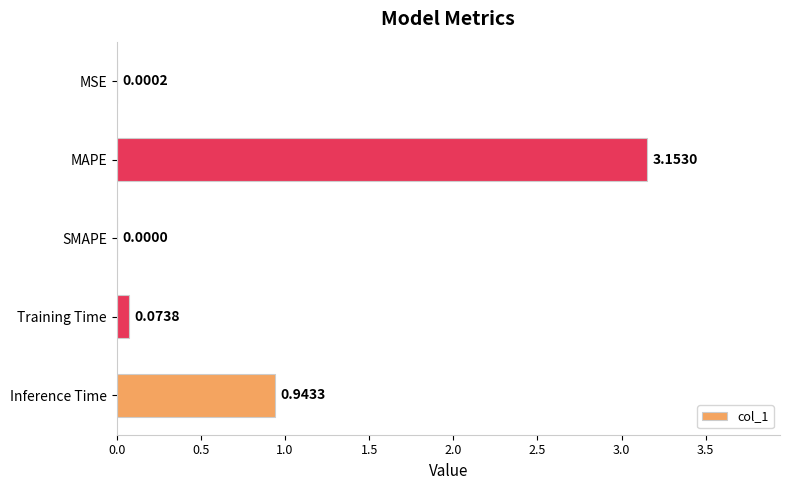

Between SMAPE and MSE, which is larger?

MSE